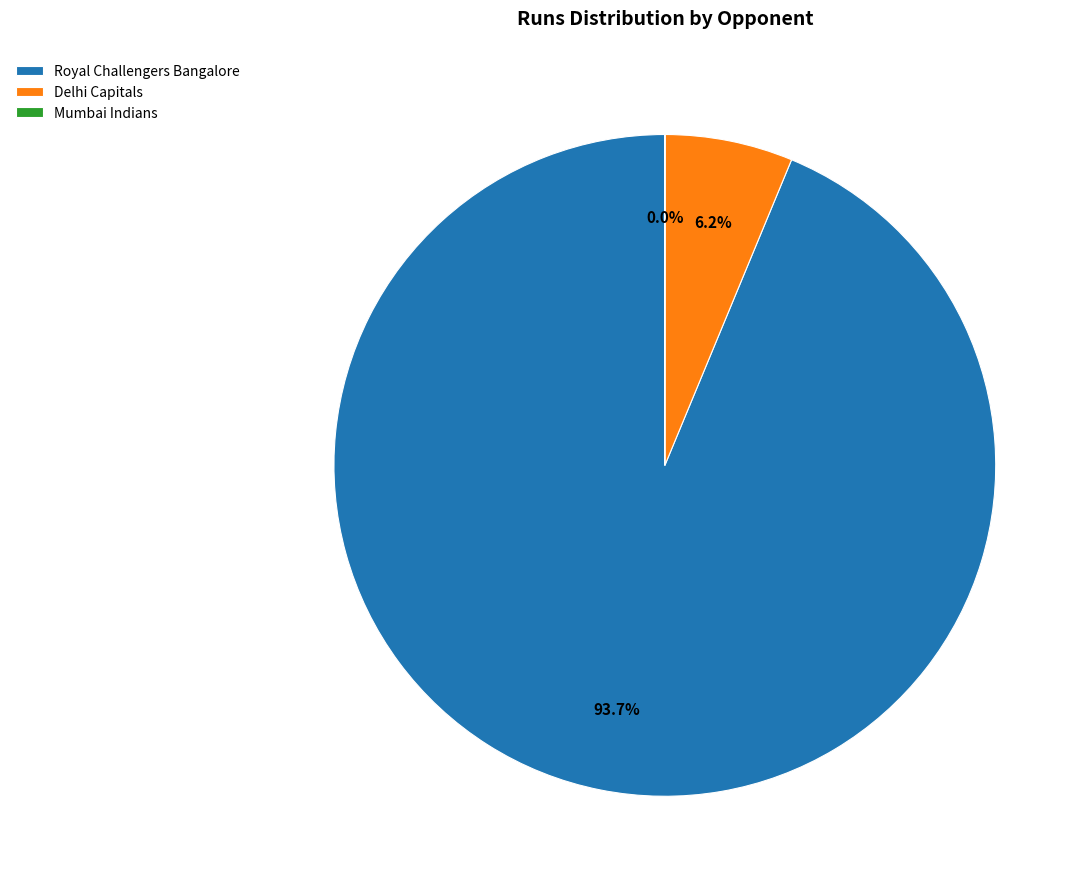

Which category accounts for the majority?

Royal Challengers Bangalore